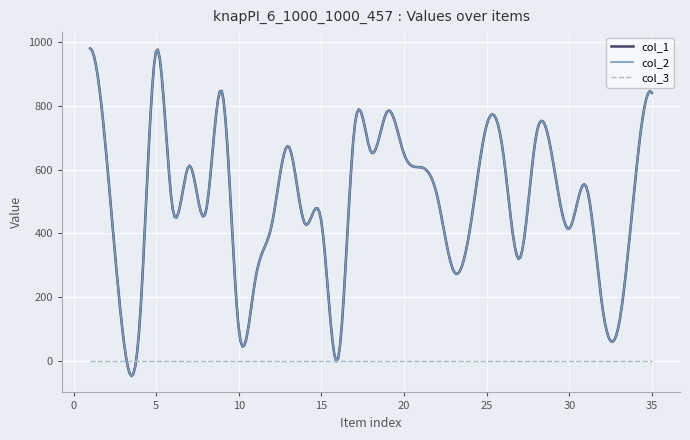

Does the chart display data point markers on the line(s)?

No